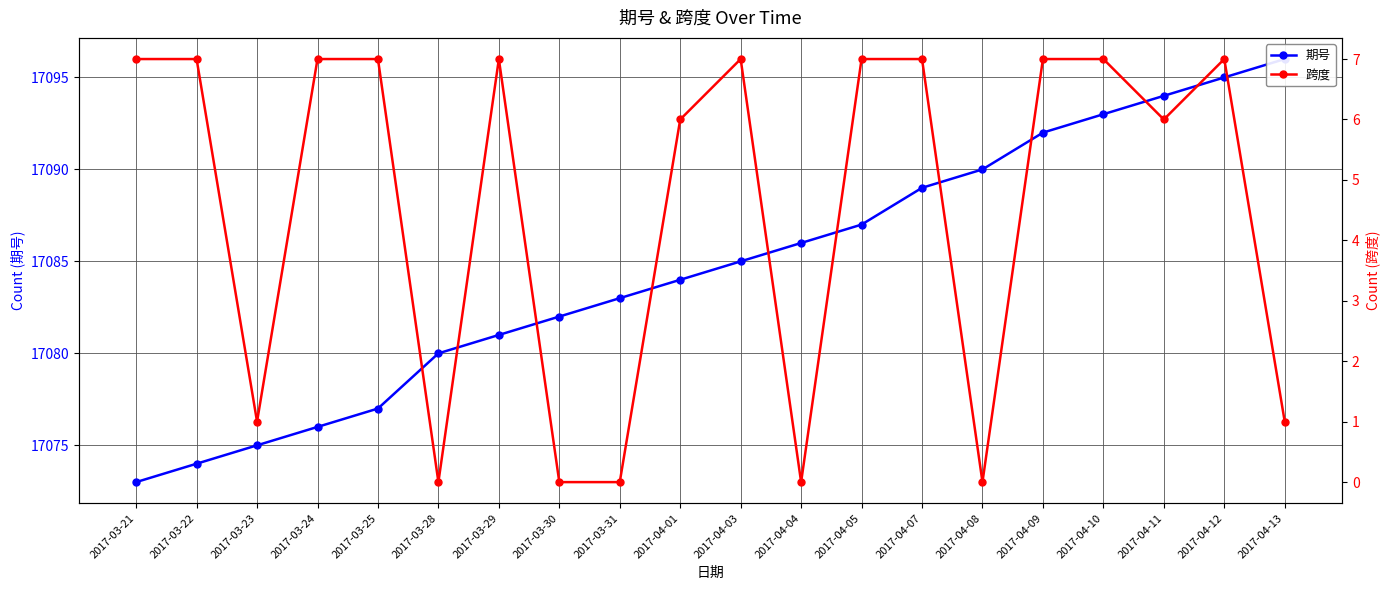

Reading left to right, list all the values displayed in this chart.

期号: 2017-03-21=17073	2017-03-22=17074	2017-03-23=17075	2017-03-24=17076	2017-03-25=17077	2017-03-28=17080	2017-03-29=17081	2017-03-30=17082	2017-03-31=17083	2017-04-01=17084	2017-04-03=17085	2017-04-04=17086	2017-04-05=17087	2017-04-07=17089	2017-04-08=17090	2017-04-09=17092	2017-04-10=17093	2017-04-11=17094	2017-04-12=17095	2017-04-13=17096
跨度: 2017-03-21=7	2017-03-22=7	2017-03-23=1	2017-03-24=7	2017-03-25=7	2017-03-28=0	2017-03-29=7	2017-03-30=0	2017-03-31=0	2017-04-01=6	2017-04-03=7	2017-04-04=0	2017-04-05=7	2017-04-07=7	2017-04-08=0	2017-04-09=7	2017-04-10=7	2017-04-11=6	2017-04-12=7	2017-04-13=1